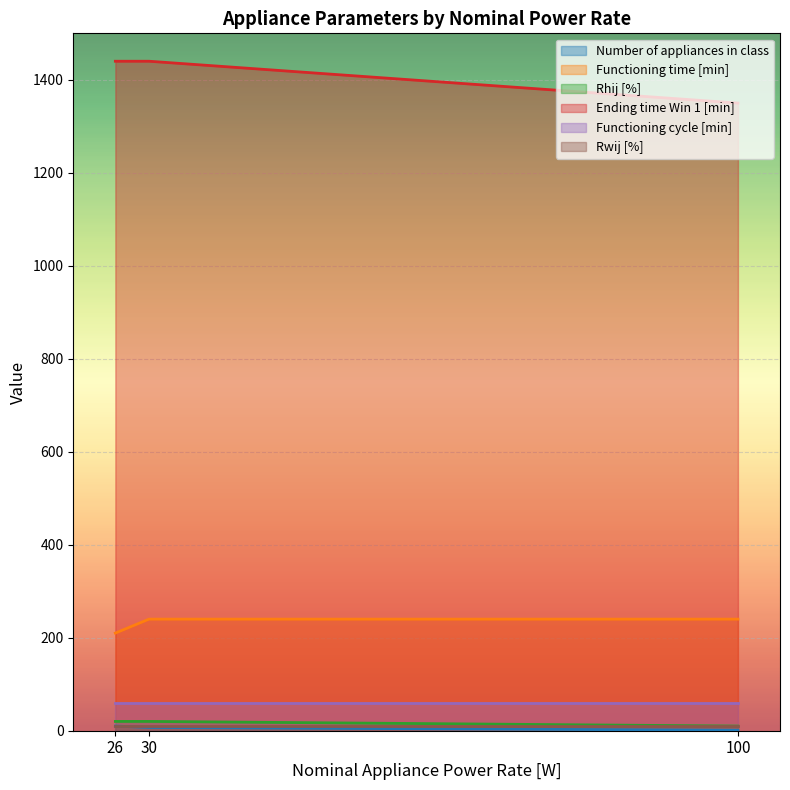

What is the greatest value displayed?

1440